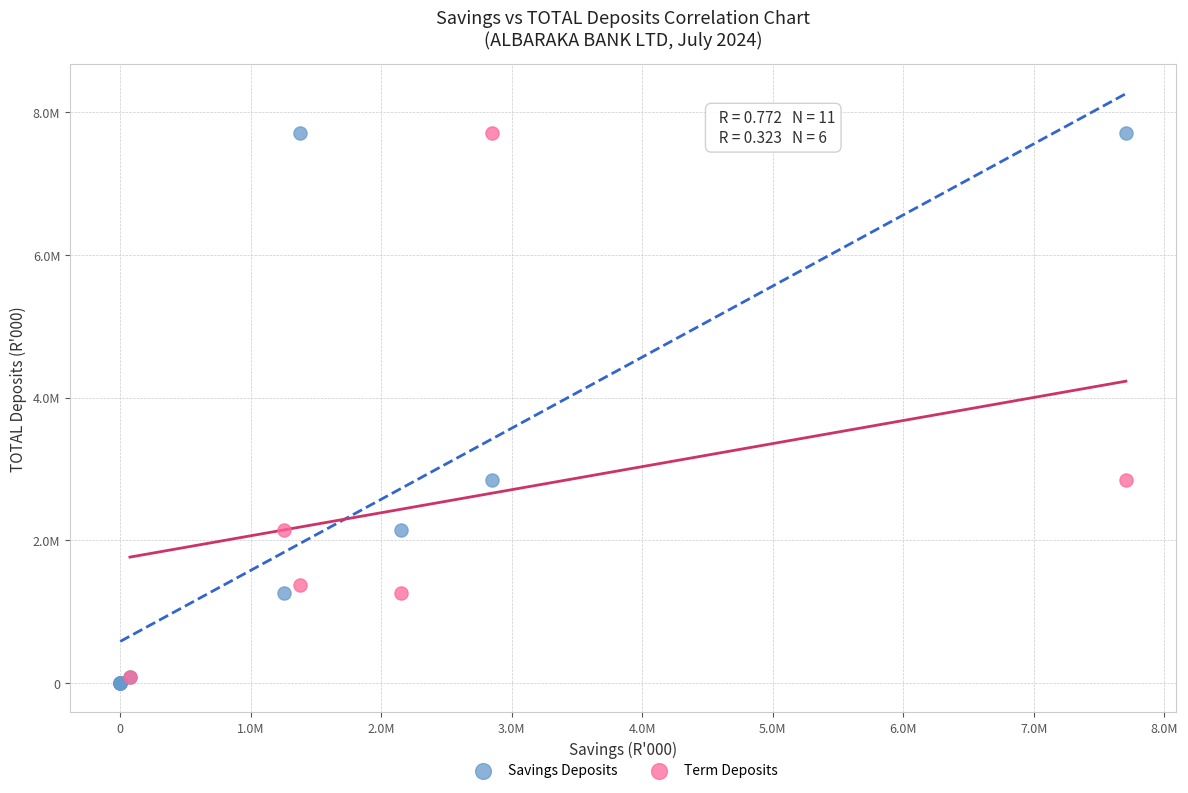

What are all the series names shown in the legend?

Savings Deposits, Term Deposits